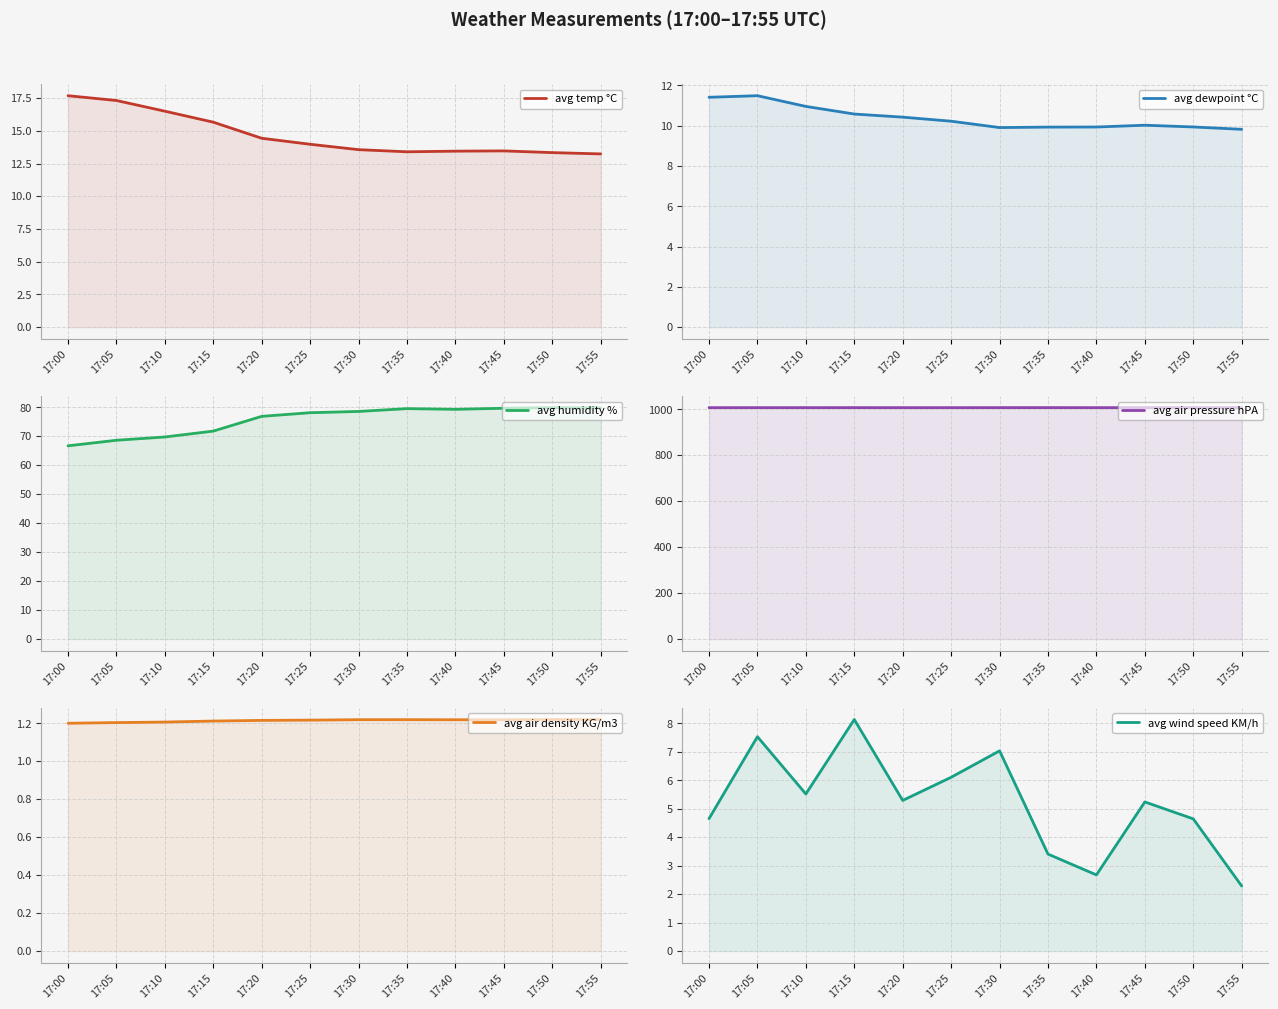

Where is the first local minimum for avg air density KG/m3?

17:45